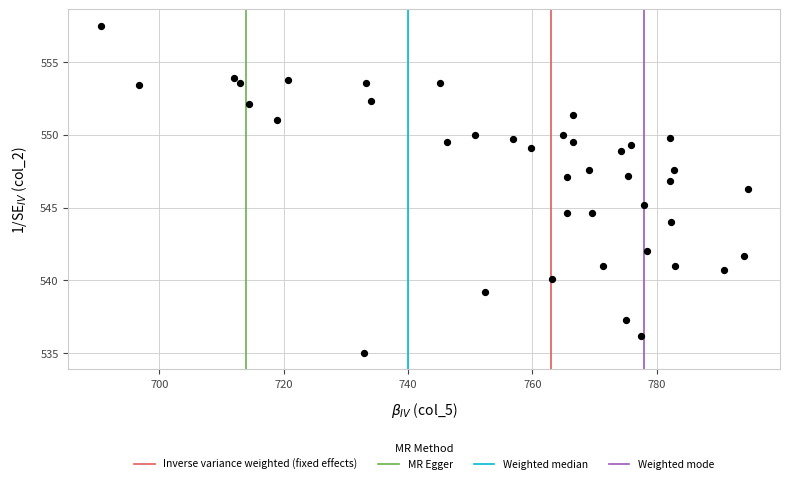

What is the range of Y values (max minus min)?

22.5